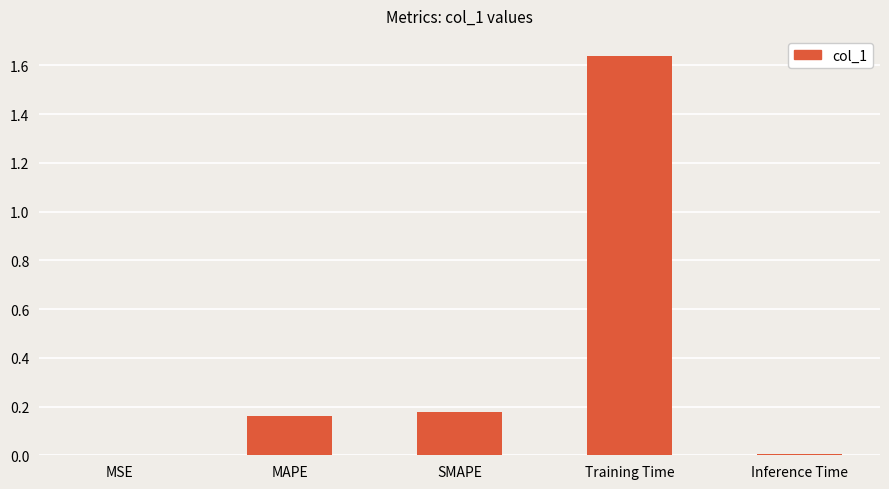

The value at SMAPE is 0.3. True or false?

False